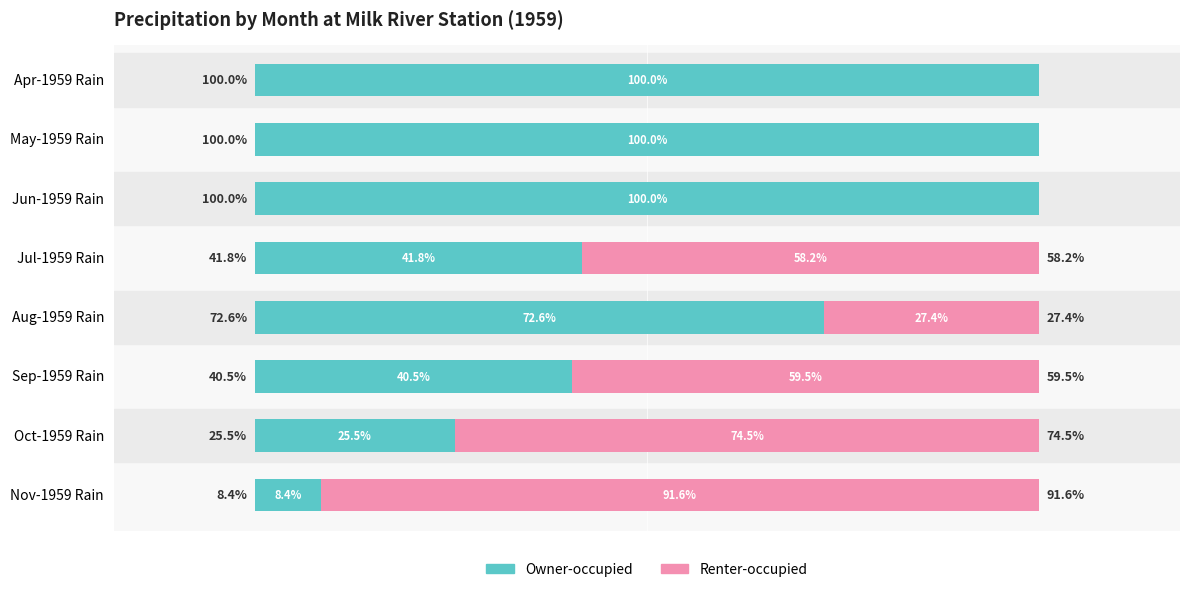

Reading left to right, transcribe all the data shown in this chart.

Owner-occupied: 100.0	100.0	100.0	41.8	72.6	40.5	25.5	8.4
Renter-occupied: 0.0	0.0	0.0	58.2	27.4	59.5	74.5	91.6